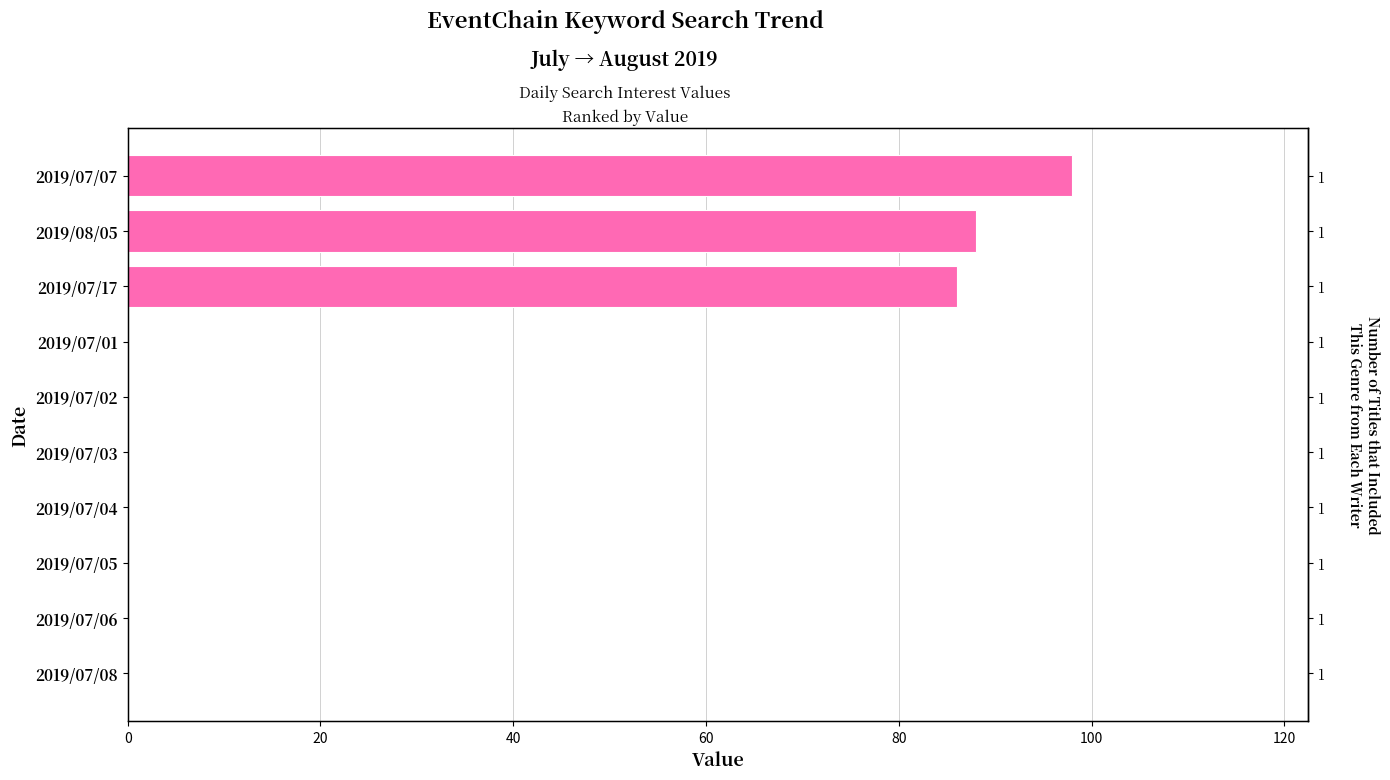

What is the value of the 3rd bar from the left?

86